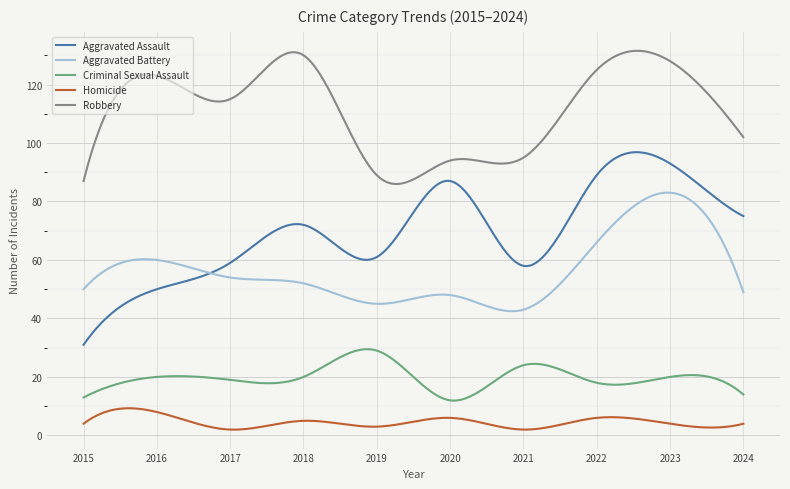

Which series has the largest range (max minus min)?

Aggravated Assault